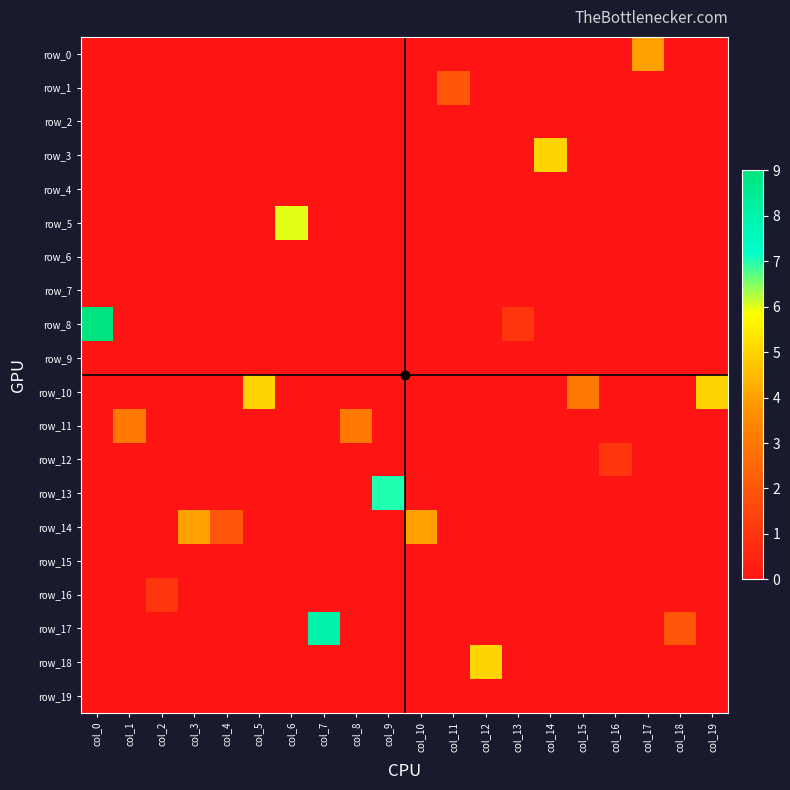

Reading left to right, list all the values displayed in this chart.

row_0: 0	0	0	0	0	0	0	0	0	0	0	0	0	0	0	0	0	4	0	0
row_1: 0	0	0	0	0	0	0	0	0	0	0	2	0	0	0	0	0	0	0	0
row_2: 0	0	0	0	0	0	0	0	0	0	0	0	0	0	0	0	0	0	0	0
row_3: 0	0	0	0	0	0	0	0	0	0	0	0	0	0	5	0	0	0	0	0
row_4: 0	0	0	0	0	0	0	0	0	0	0	0	0	0	0	0	0	0	0	0
row_5: 0	0	0	0	0	0	6	0	0	0	0	0	0	0	0	0	0	0	0	0
row_6: 0	0	0	0	0	0	0	0	0	0	0	0	0	0	0	0	0	0	0	0
row_7: 0	0	0	0	0	0	0	0	0	0	0	0	0	0	0	0	0	0	0	0
row_8: 9	0	0	0	0	0	0	0	0	0	0	0	0	1	0	0	0	0	0	0
row_9: 0	0	0	0	0	0	0	0	0	0	0	0	0	0	0	0	0	0	0	0
row_10: 0	0	0	0	0	5	0	0	0	0	0	0	0	0	0	3	0	0	0	5
row_11: 0	3	0	0	0	0	0	0	3	0	0	0	0	0	0	0	0	0	0	0
row_12: 0	0	0	0	0	0	0	0	0	0	0	0	0	0	0	0	1	0	0	0
row_13: 0	0	0	0	0	0	0	0	0	7	0	0	0	0	0	0	0	0	0	0
row_14: 0	0	0	4	2	0	0	0	0	0	4	0	0	0	0	0	0	0	0	0
row_15: 0	0	0	0	0	0	0	0	0	0	0	0	0	0	0	0	0	0	0	0
row_16: 0	0	1	0	0	0	0	0	0	0	0	0	0	0	0	0	0	0	0	0
row_17: 0	0	0	0	0	0	0	8	0	0	0	0	0	0	0	0	0	0	2	0
row_18: 0	0	0	0	0	0	0	0	0	0	0	0	5	0	0	0	0	0	0	0
row_19: 0	0	0	0	0	0	0	0	0	0	0	0	0	0	0	0	0	0	0	0